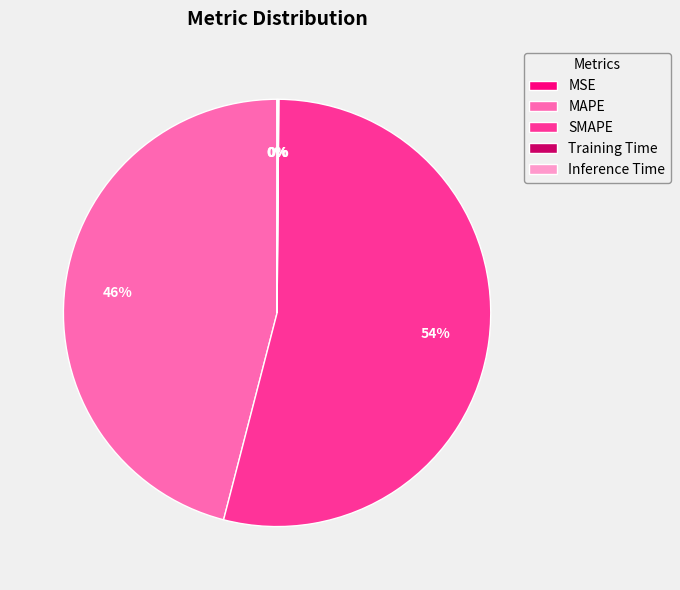

To the nearest percent, what is the average slice percentage?

20%